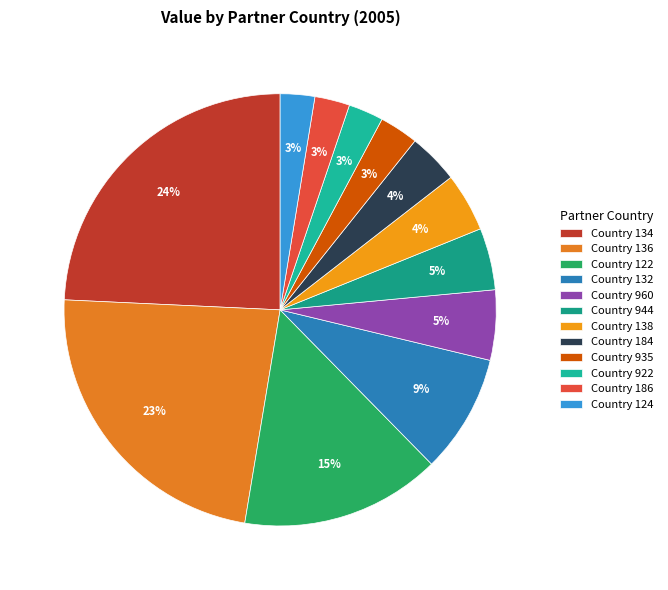

How many slices are in this pie chart?

12